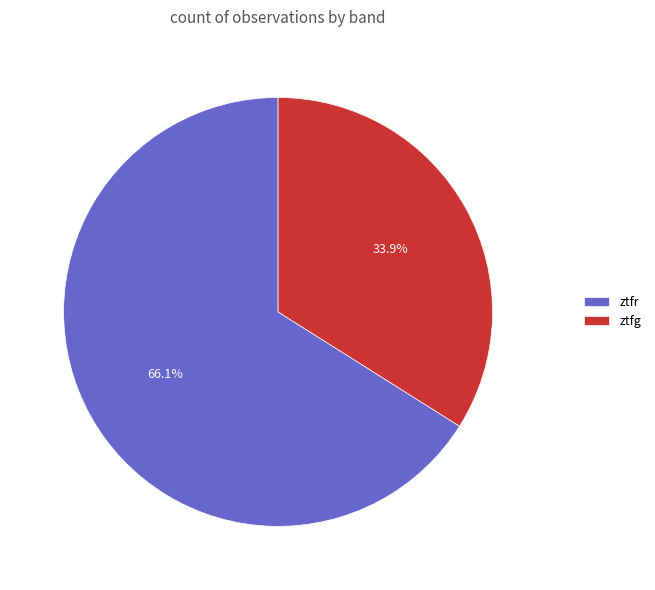

To the nearest percent, what portion does ztfg represent?

34%